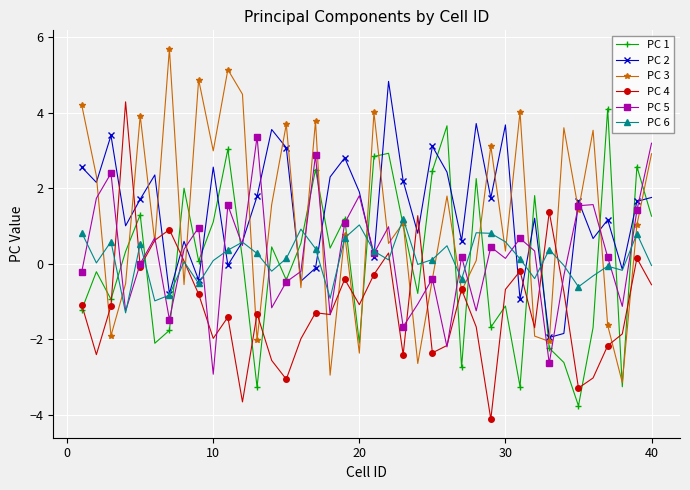

How many data points in PC 1 are above 0?

22